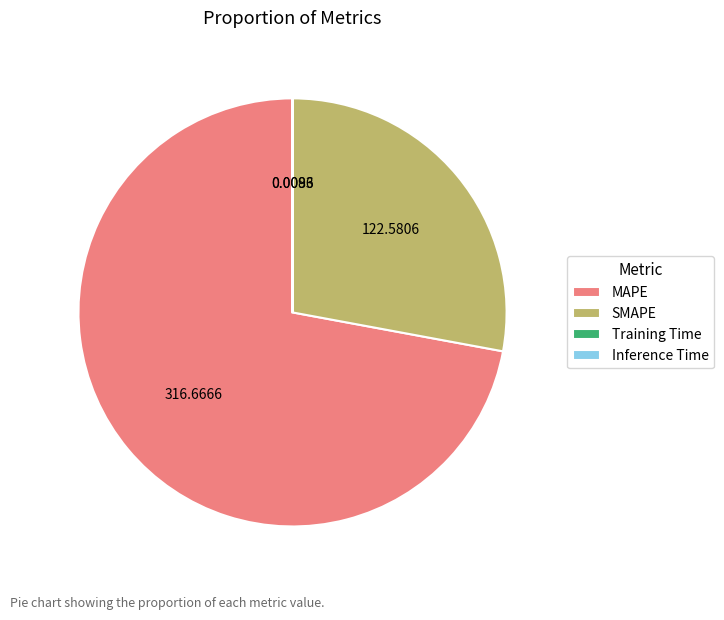

Which has a higher value, SMAPE or MAPE?

MAPE